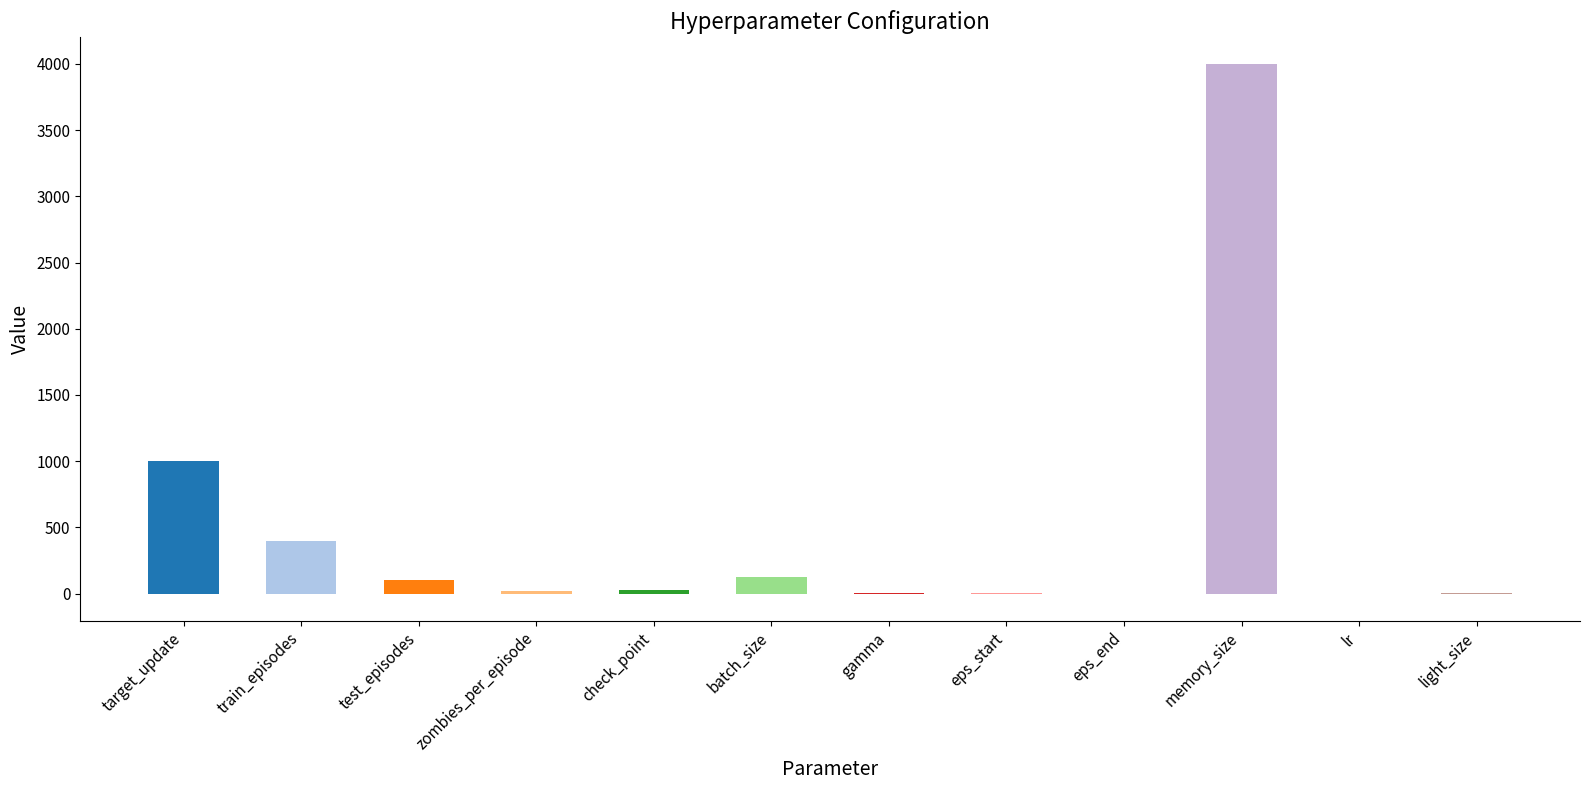

At which category does the chart reach its peak across all series?

memory_size